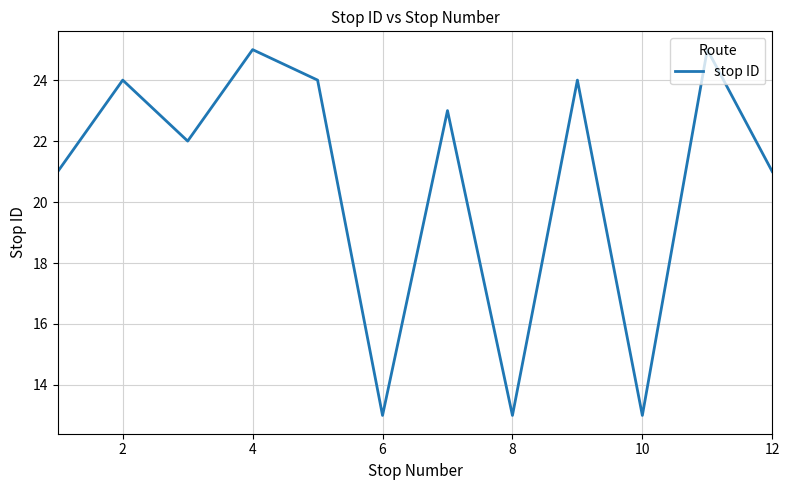

What is the greatest value displayed?

25